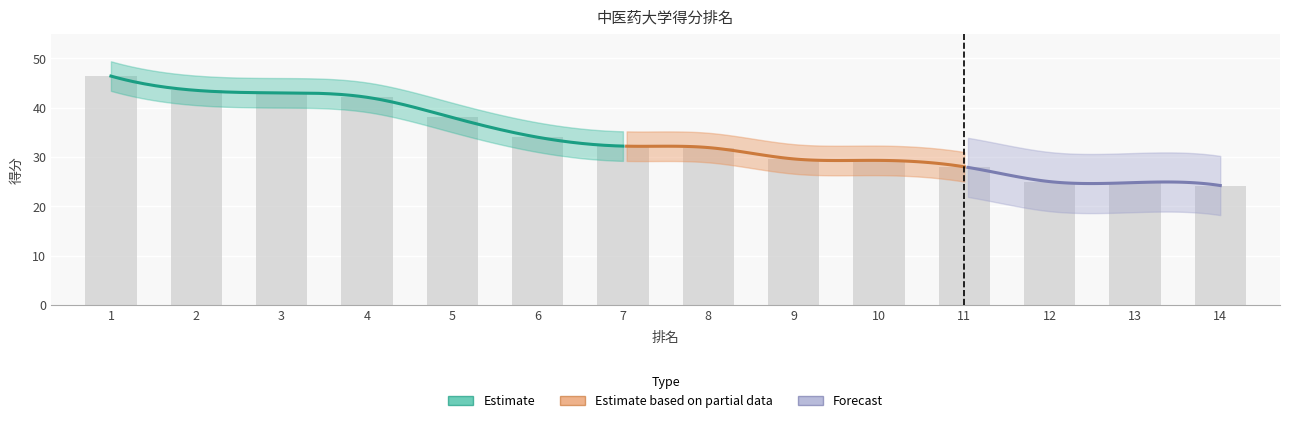

Approximately how many times larger is the value at 11 compared to 10?

1.0